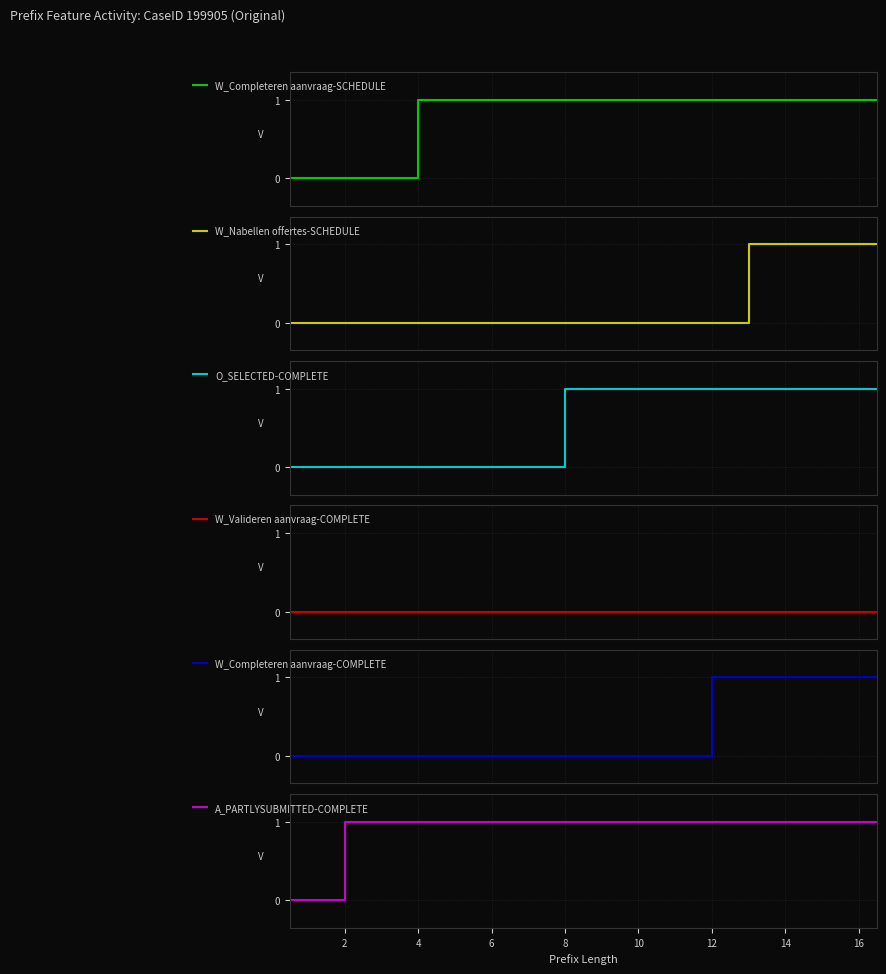

What are all the series names shown in the legend?

W_Completeren aanvraag-SCHEDULE, W_Nabellen offertes-SCHEDULE, O_SELECTED-COMPLETE, W_Valideren aanvraag-COMPLETE, W_Completeren aanvraag-COMPLETE, A_PARTLYSUBMITTED-COMPLETE